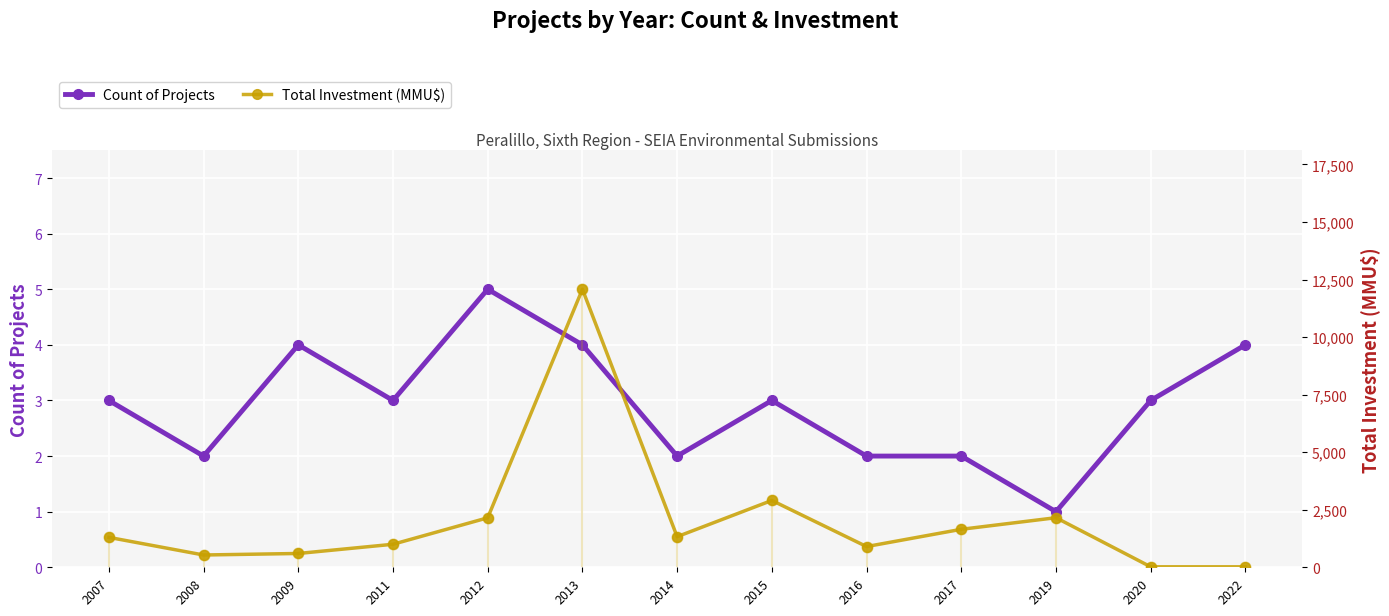

At how many categories does at least one series exceed 3289?

1